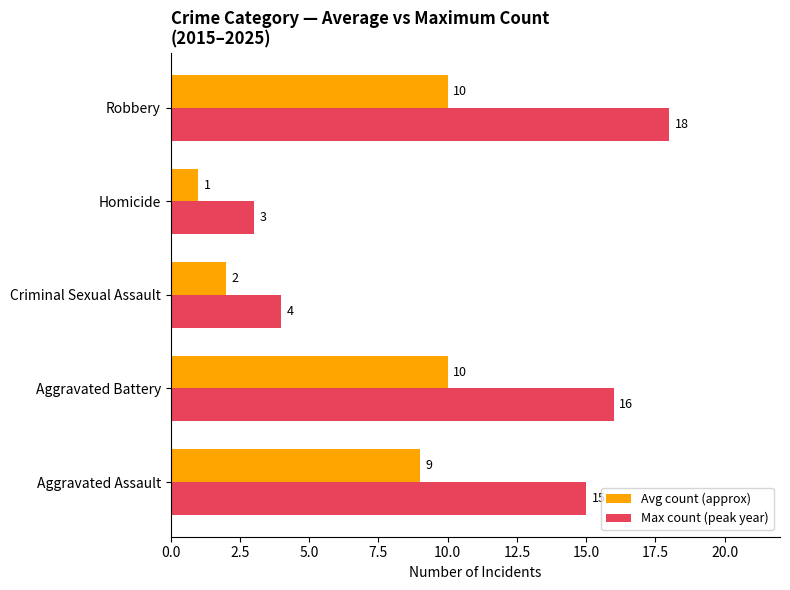

Count the number of categories in the chart.

5